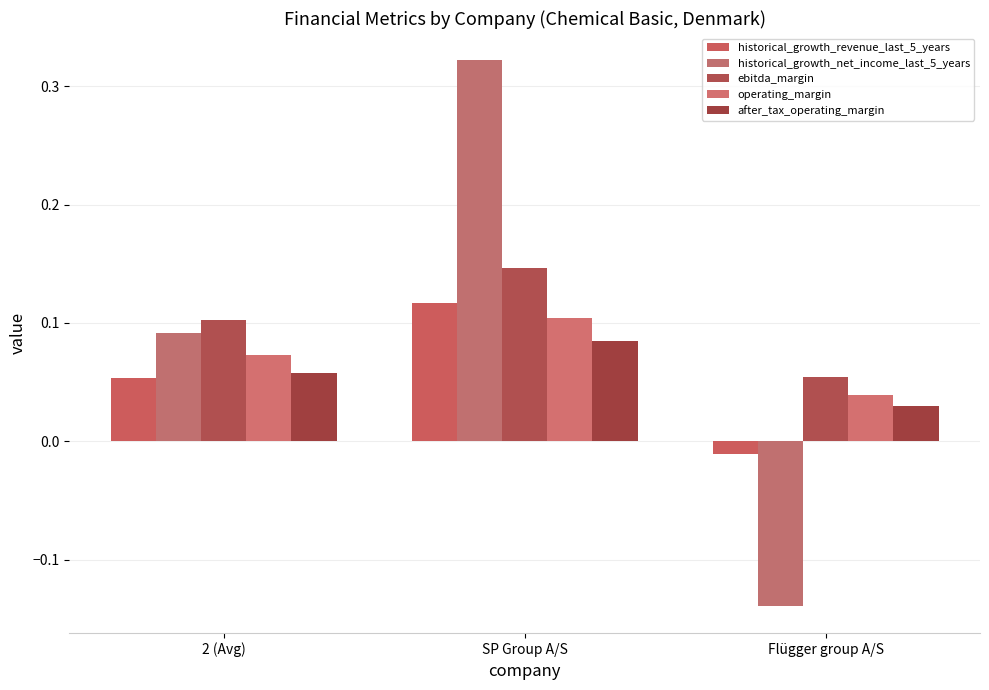

What position from the left is 2 (Avg)?

1